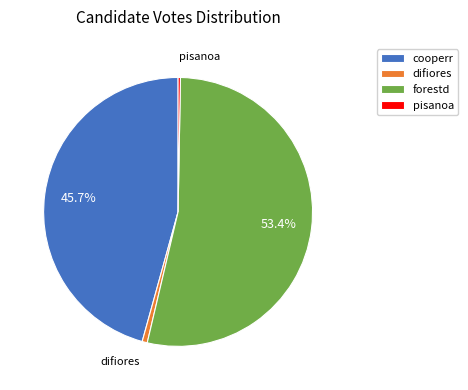

How many segments does this pie chart have?

4